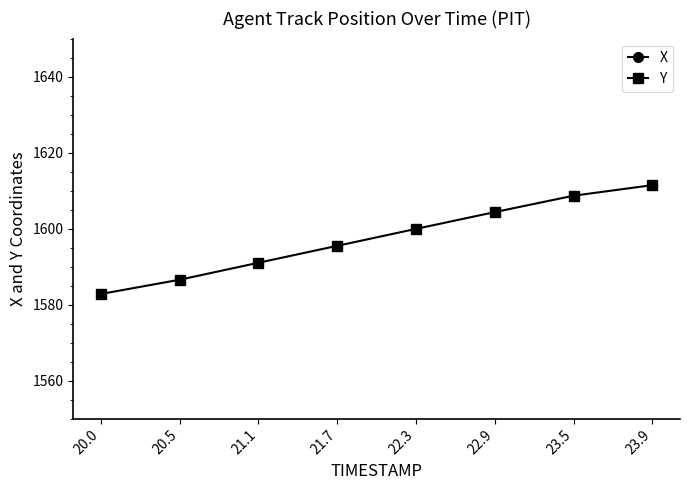

What is the greatest value displayed?

3170.4